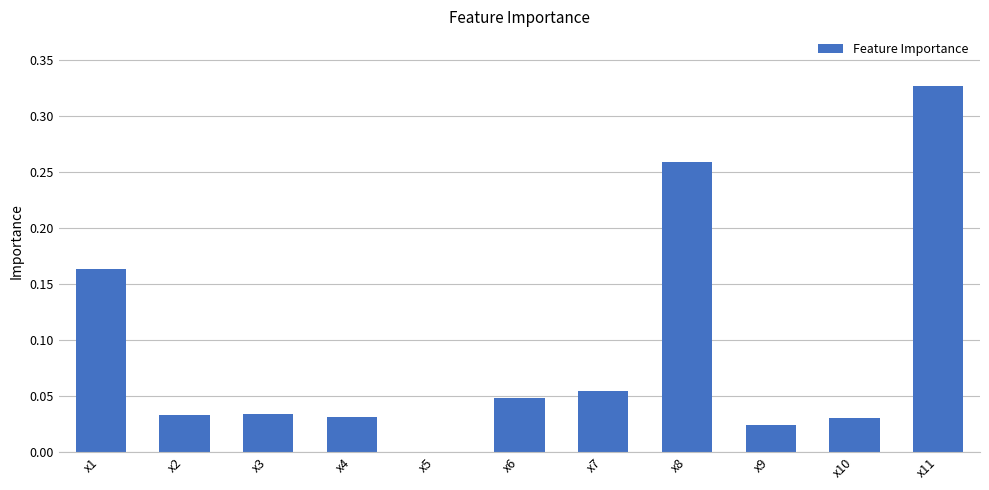

How many data points are above 0?

10